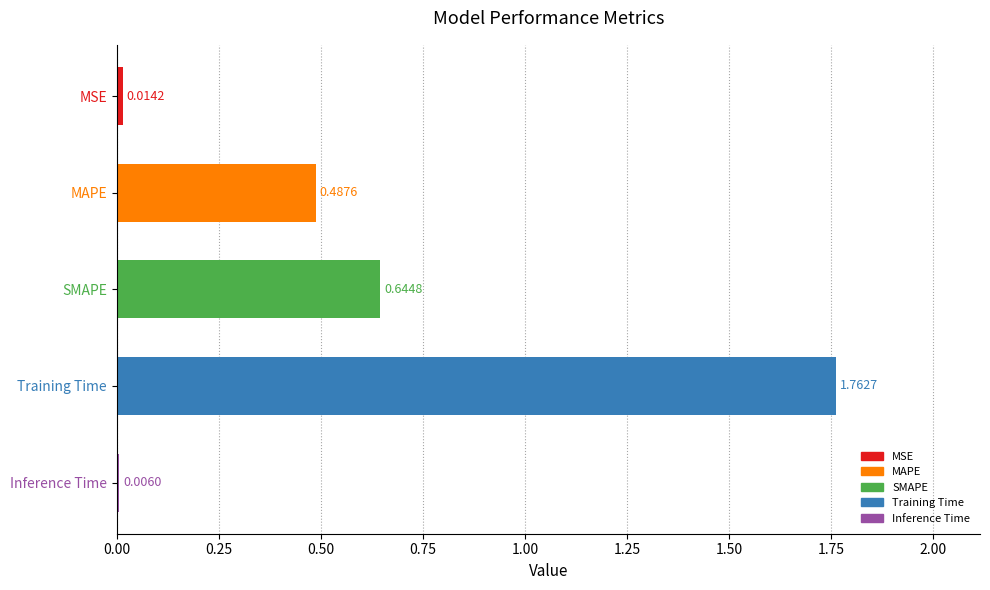

At which label is the value closest to 0?

Inference Time